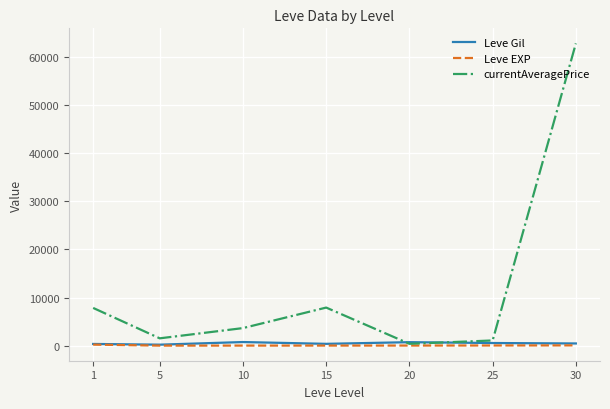

Which series has the largest total across all categories?

currentAveragePrice